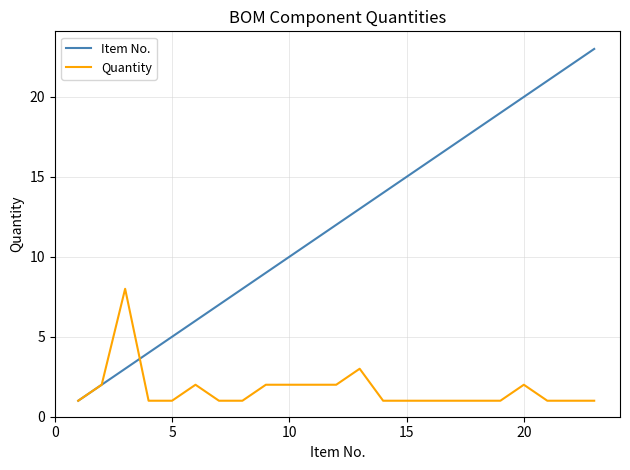

Which series has the largest total across all categories?

Item No.